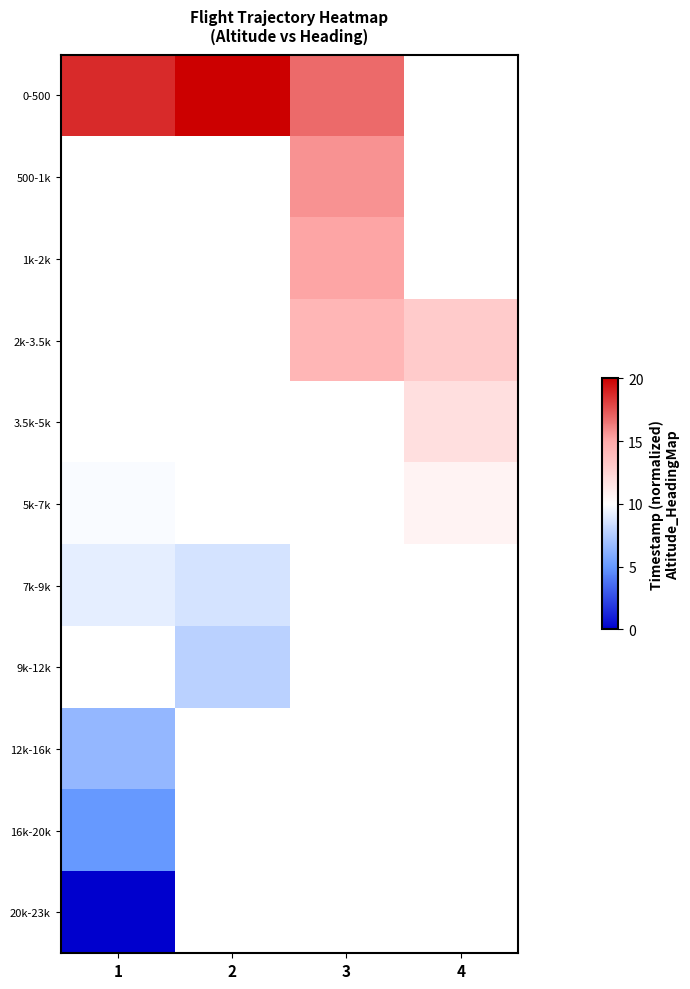

Is the value of 2k-3.5k at 1 greater than the value of 7k-9k at 4?

No